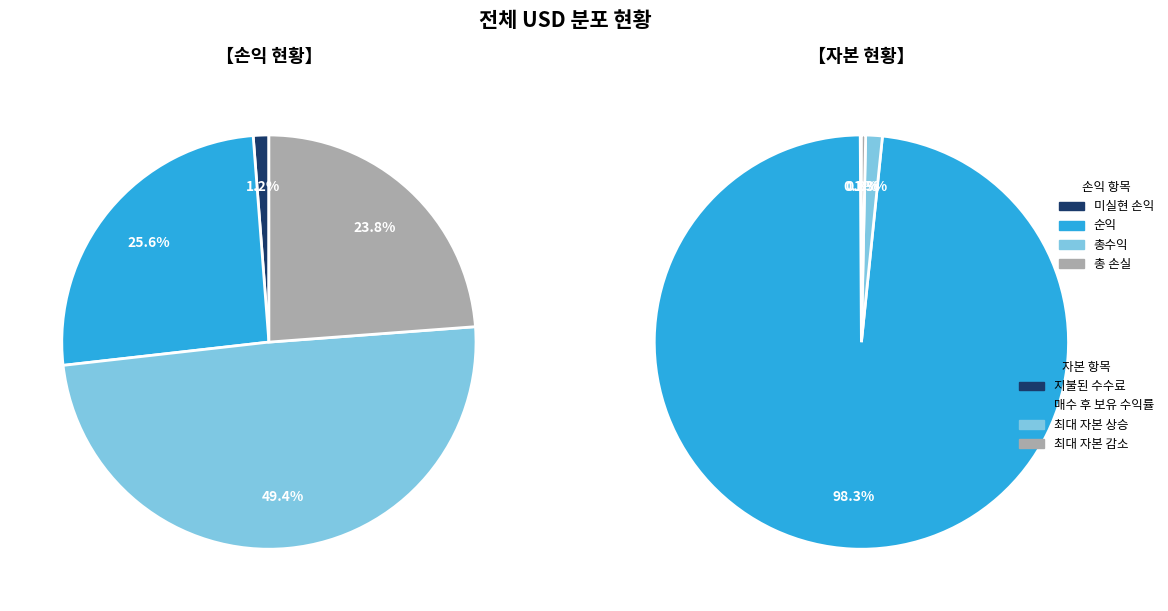

Rank the categories by value from highest to lowest.

매수 후 보유 수익률, 총수익, 최대 자본 상승, 순익, 총 손실, 최대 자본 감소, 지불된 수수료, 미실현 손익